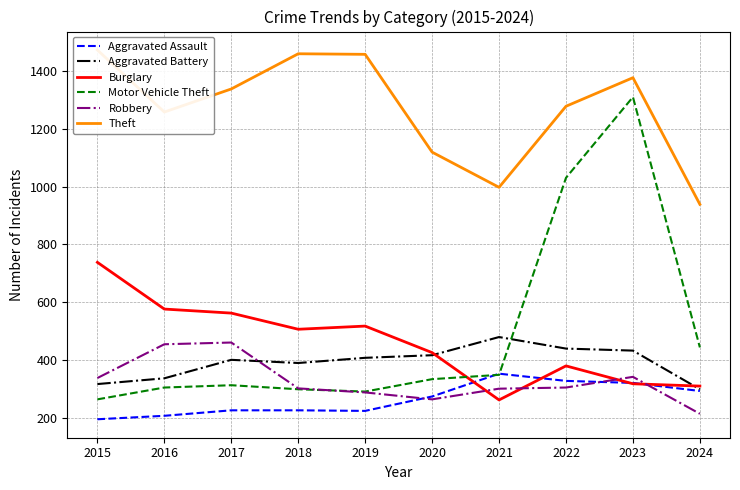

True or false: Aggravated Battery and Theft intersect in this chart.

False